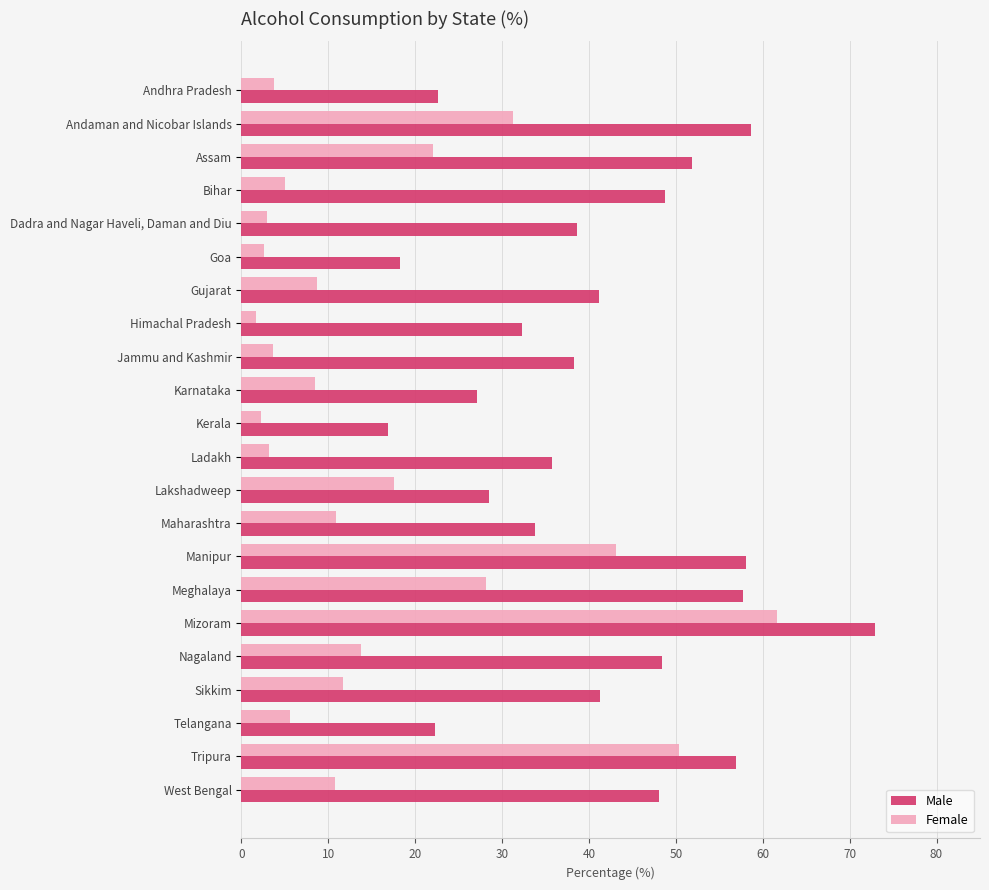

What are all the series names shown in the legend?

Male, Female